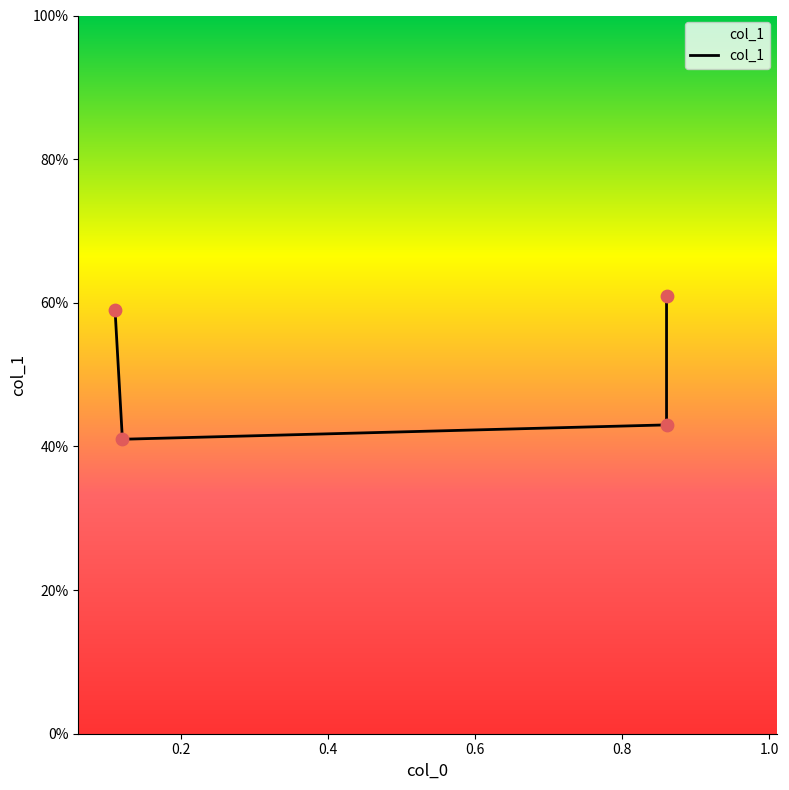

Which has a higher value, 0.2 or 0.4?

0.4